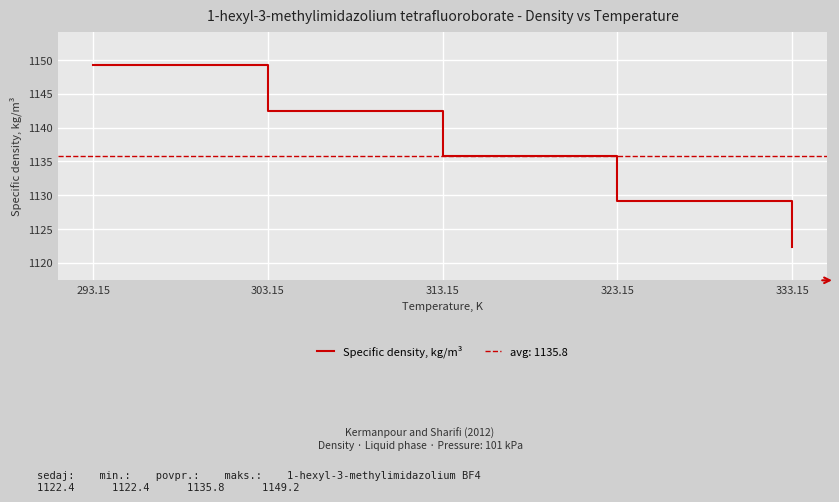

List the labels in order of value, smallest first.

333.15, 323.15, 313.15, 303.15, 293.15